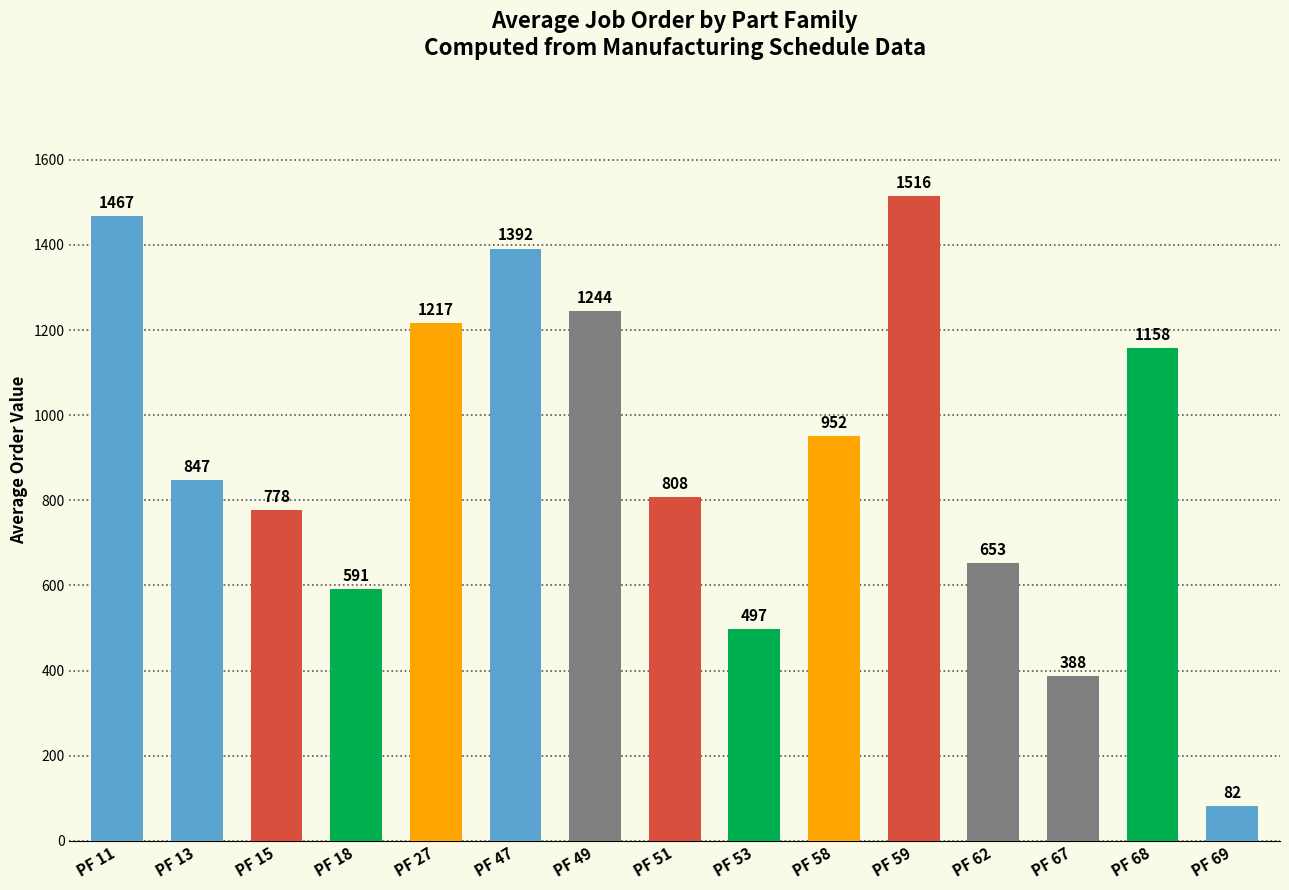

What is the difference between the maximum and minimum values?

1433.7